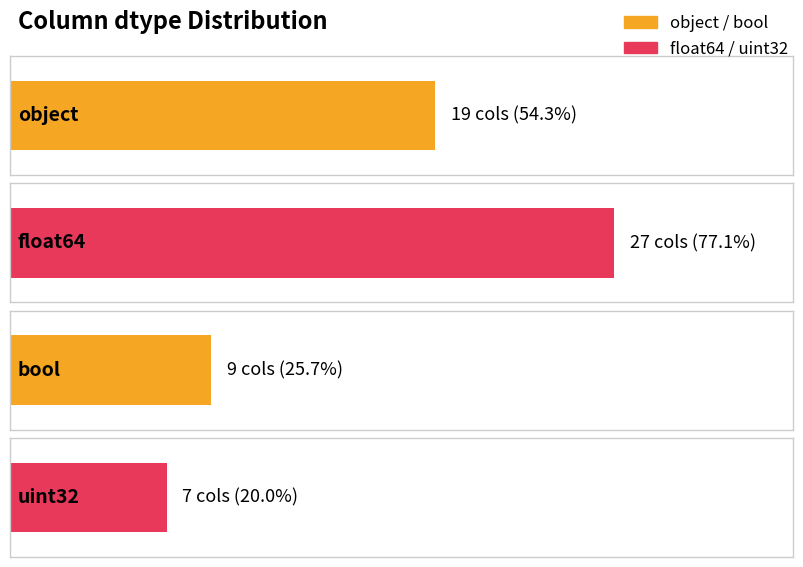

Which label corresponds to the largest value in the chart?

float64